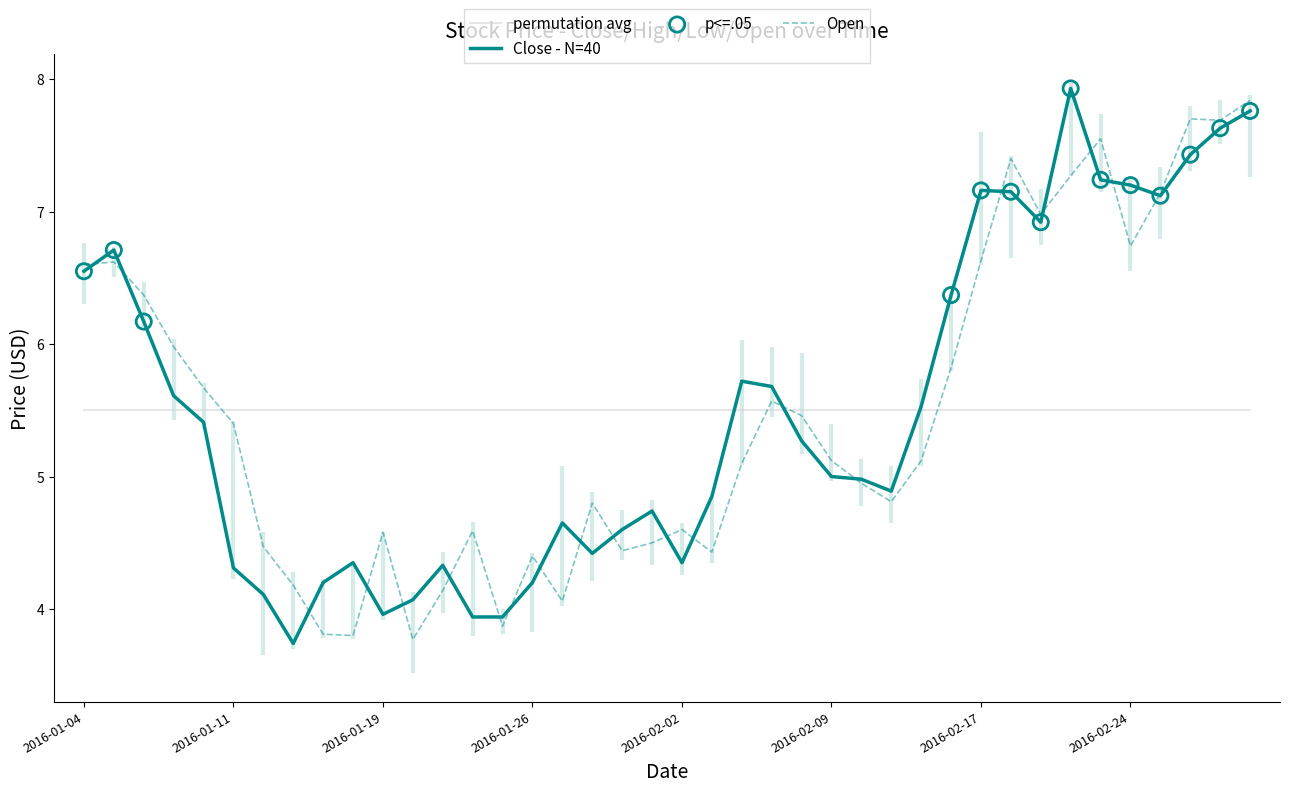

What is the total value across all series at 2016-02-12?

10.7